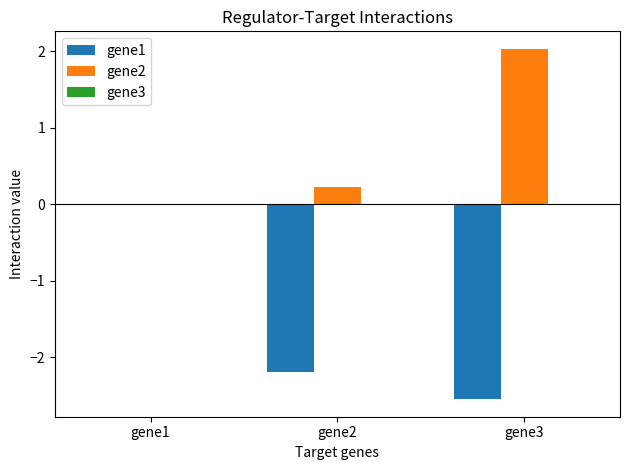

What is the sum of all gene1 values?

-4.7